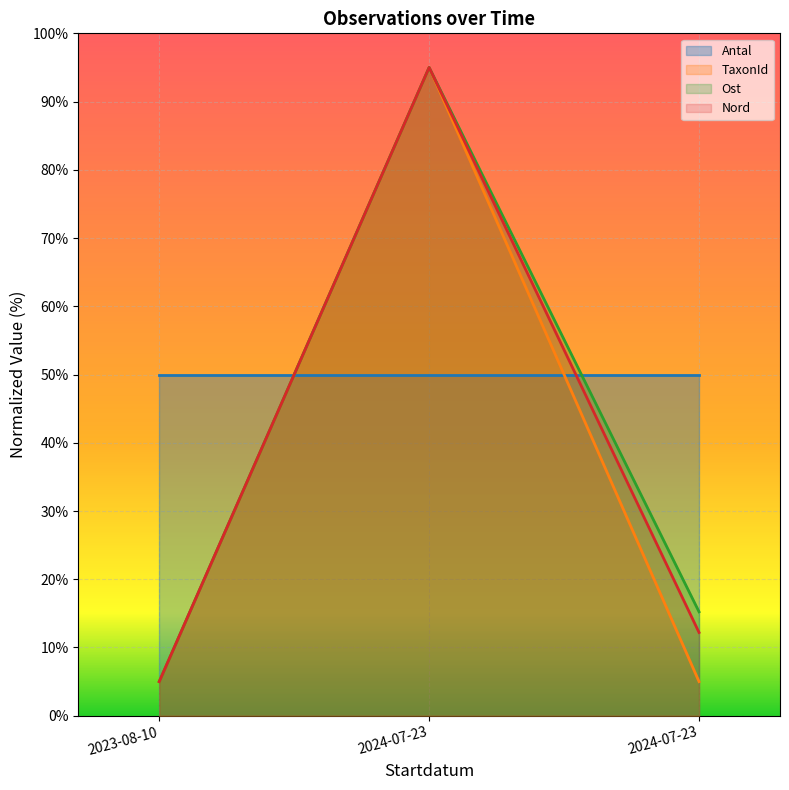

Which series has the largest range (max minus min)?

TaxonId (line)